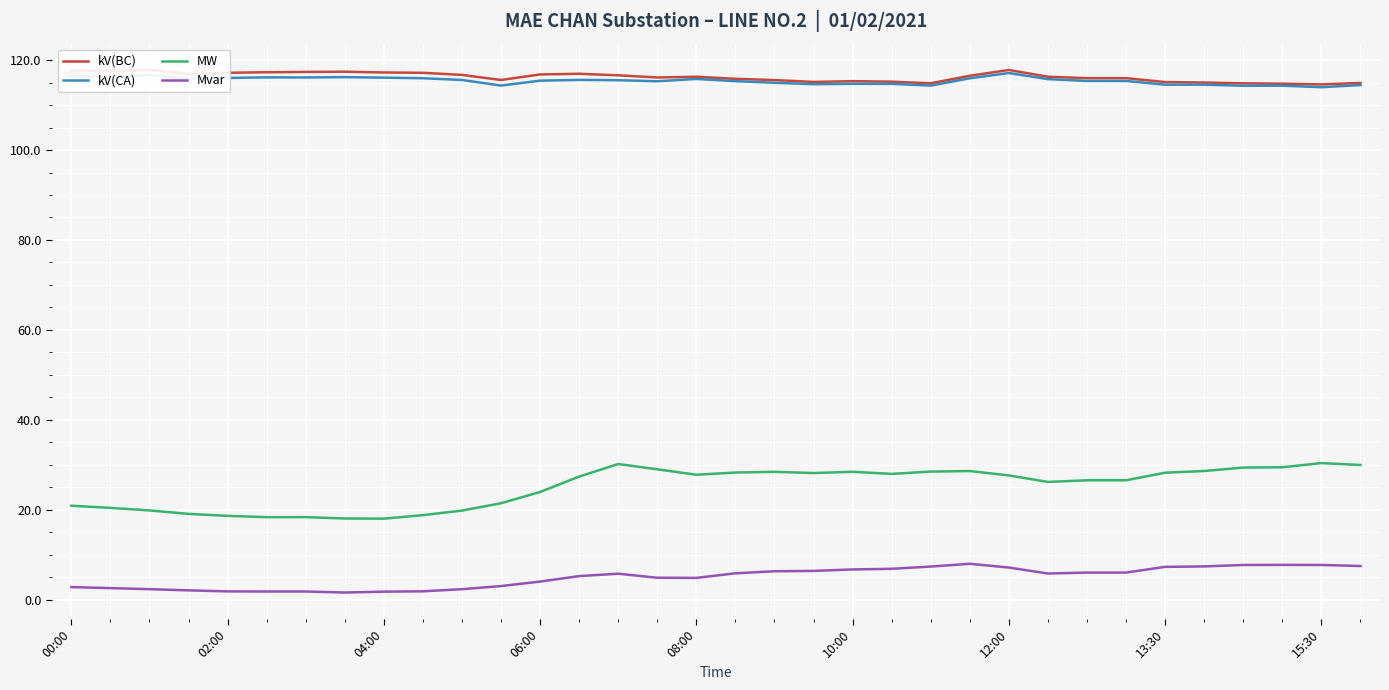

At how many categories does at least one series exceed 68?

34